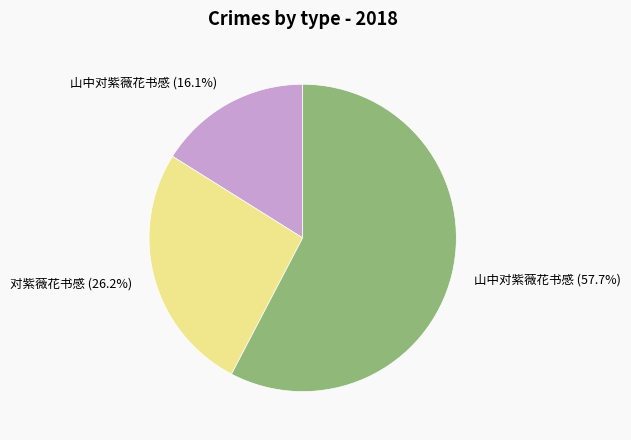

Is there a majority slice in this chart?

Yes